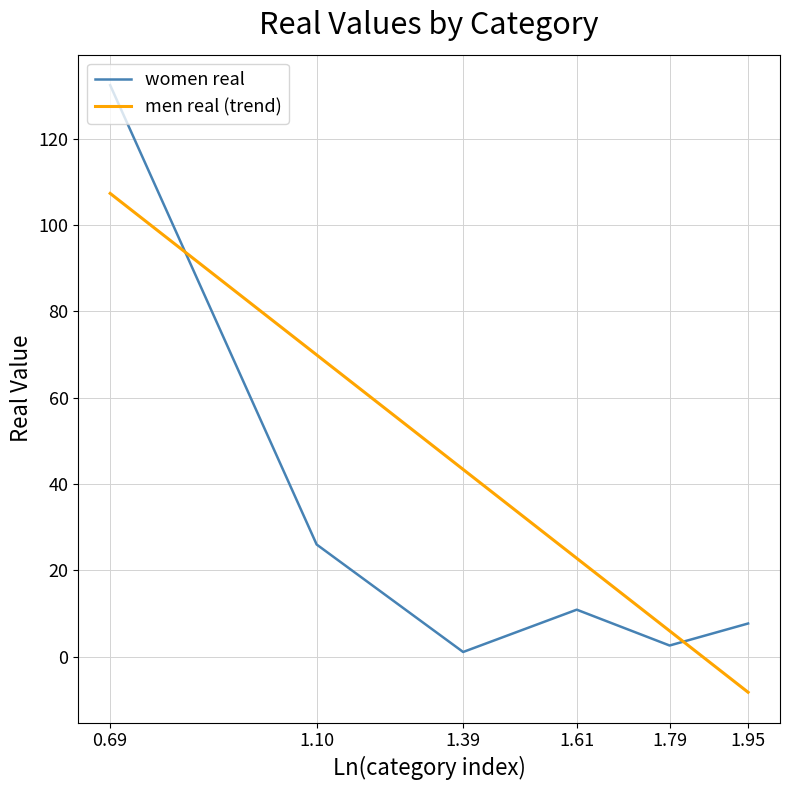

Reading right to left, what are all the values shown in this chart?

women real: 7.7	2.6	10.9	1.1	26.0	132.4
men real (trend): -8.2	6.0	22.8	43.4	69.9	107.3